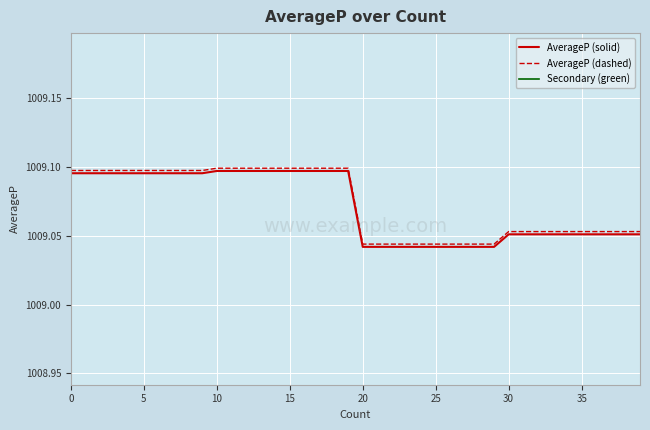

How many categories are shown in the chart?

40